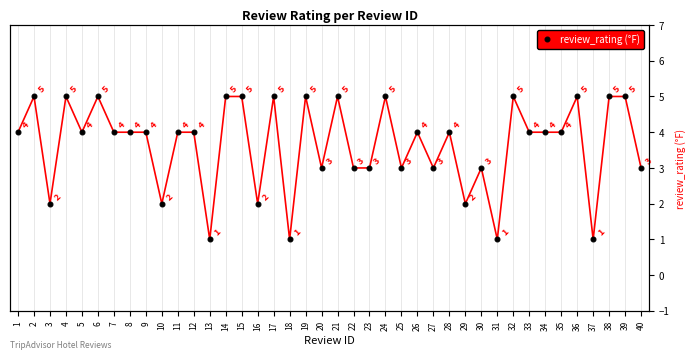

What is the difference between the maximum and minimum values?

4